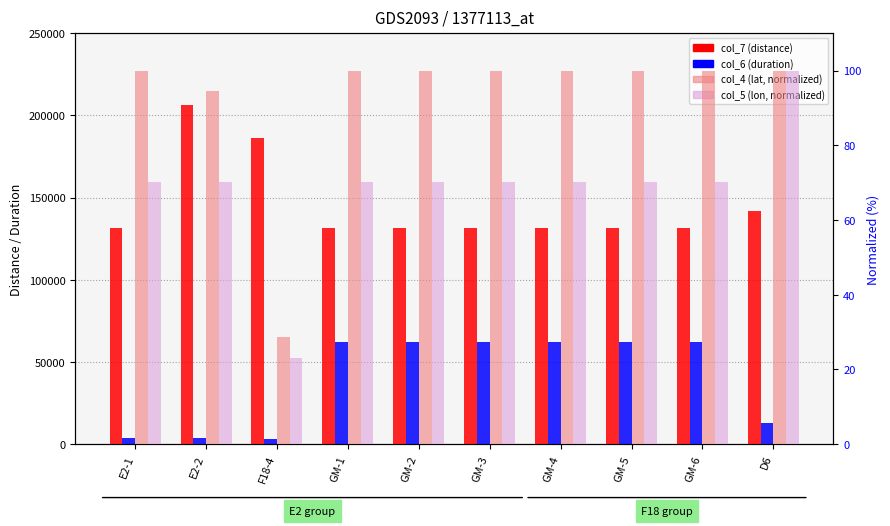

List the labels in order of col_6 (duration) value, largest first.

GM-1, GM-2, GM-3, GM-4, GM-5, GM-6, D6, E2-1, E2-2, F18-4